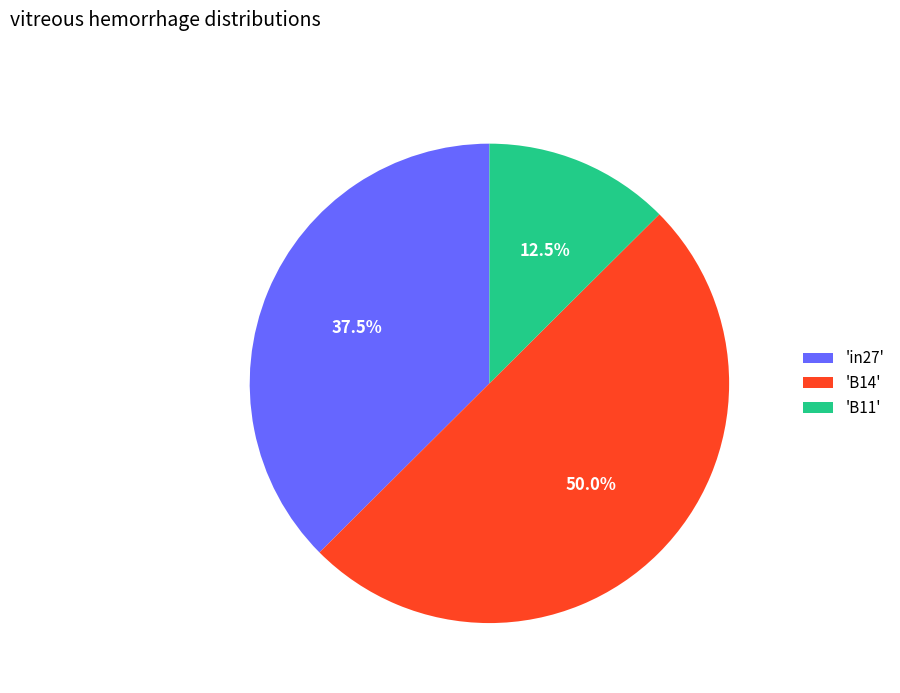

Does 'in27' account for over 50% of the chart?

No